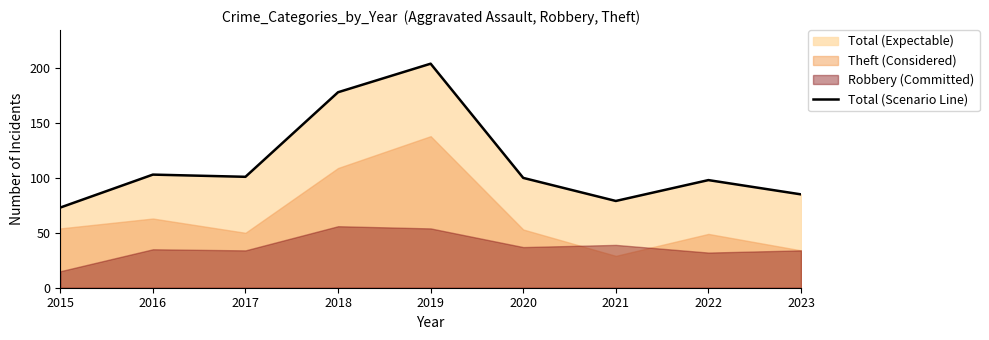

What is the lowest value of the Total (Scenario Line) series?

73